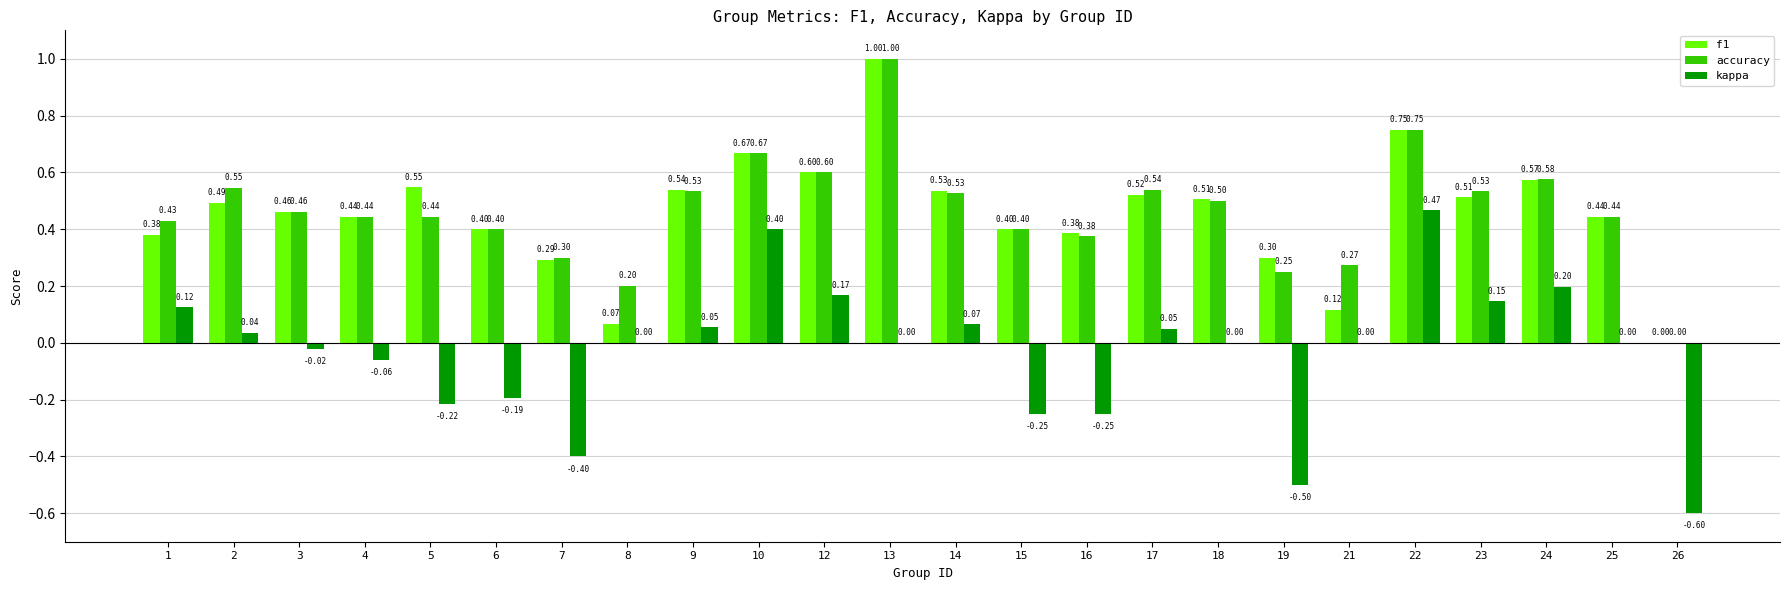

Between 24 and 26, which series saw the biggest shift?

kappa